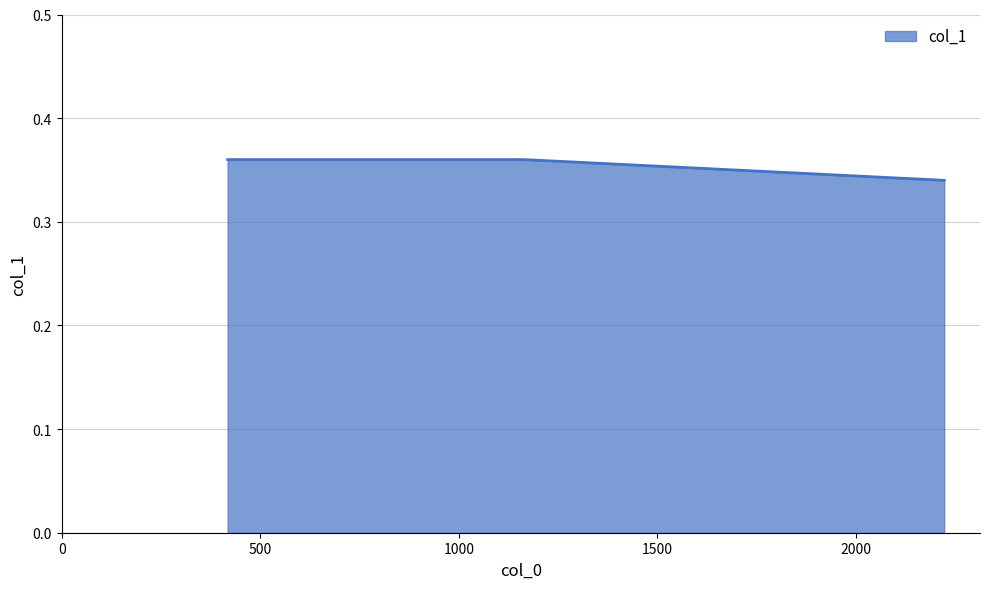

Count the values in the range 0 to 1.

4